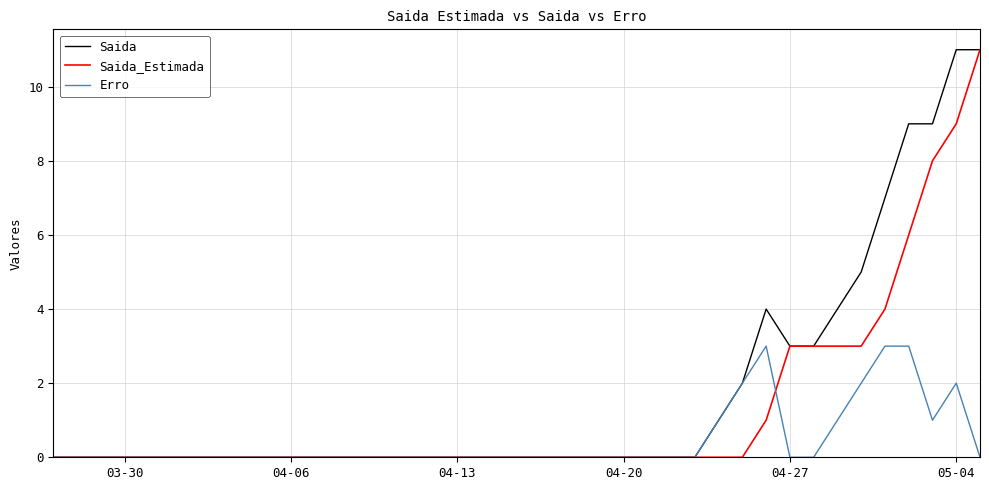

What is the highest value of the Saida series?

11